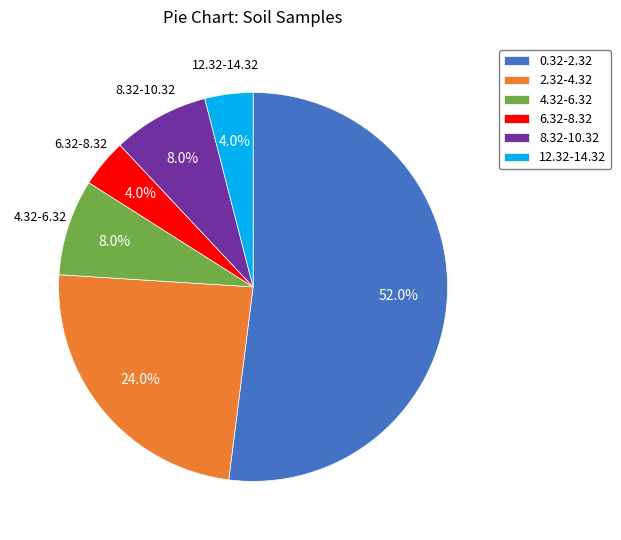

Is it true that 4.32-6.32 is 8% of the pie?

True